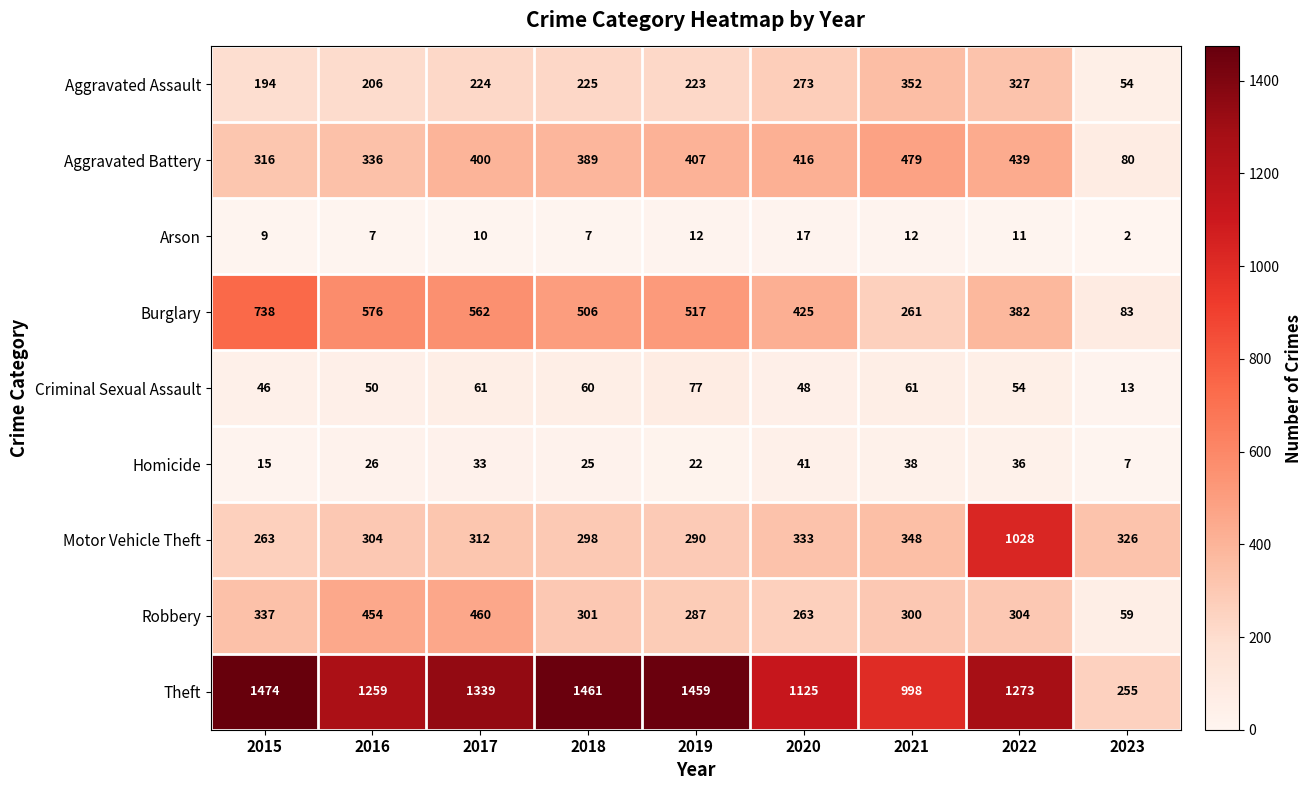

What is the sum of all Robbery values?

2765